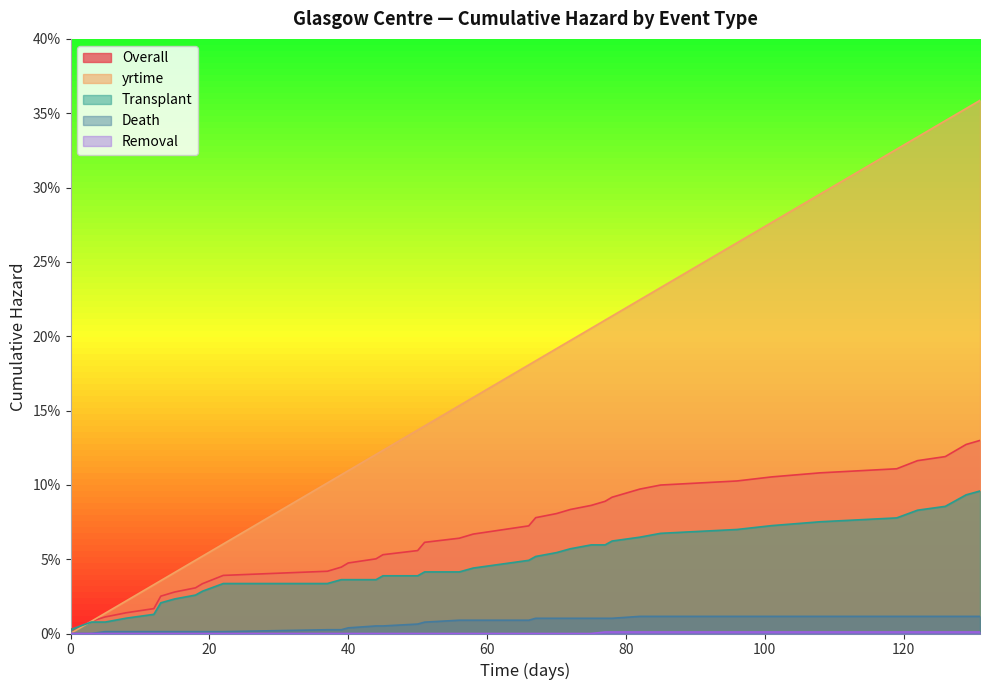

What is the sum of all yrtime values?

6.7